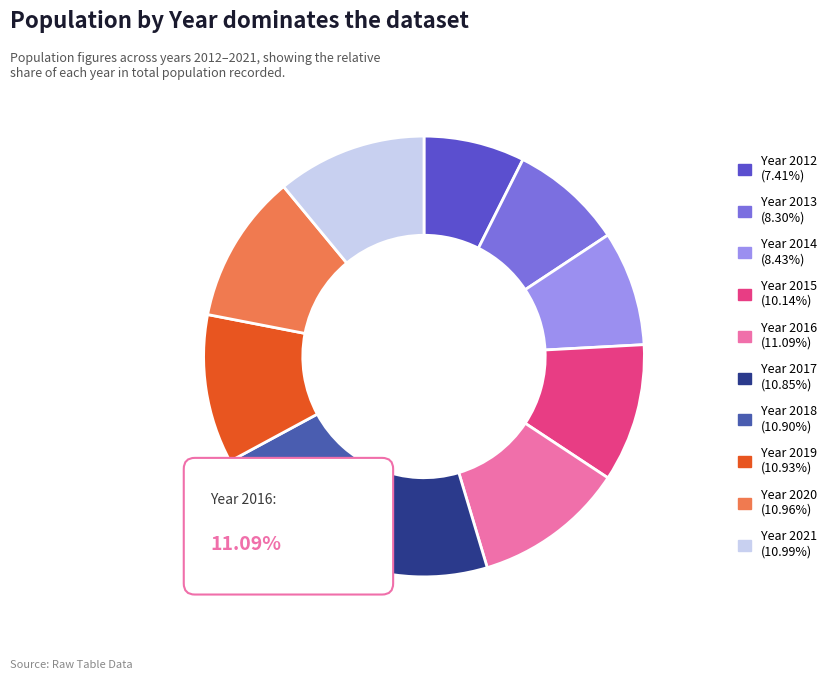

What is the largest slice in the pie chart?

2016